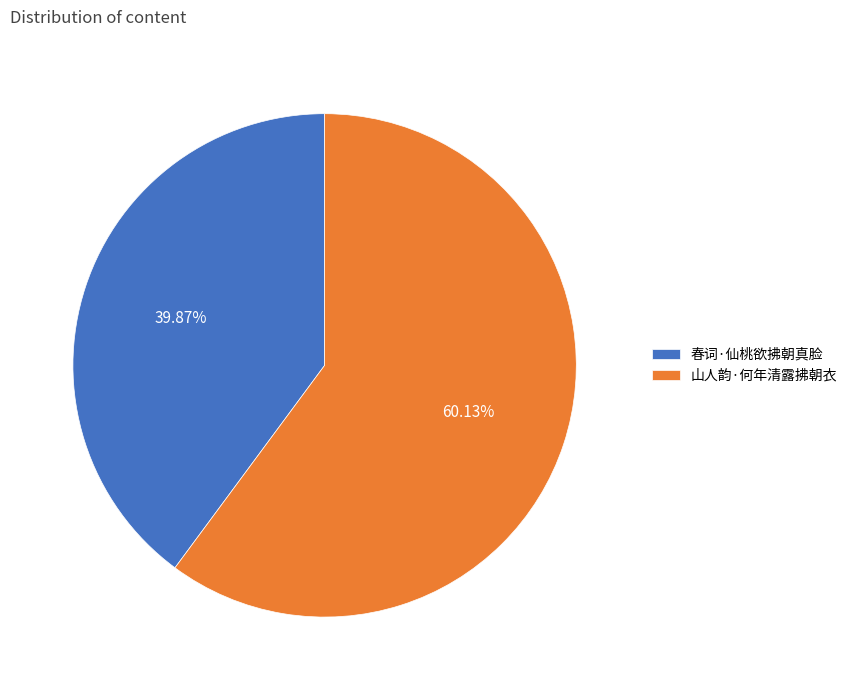

True or false: 山人韵·何年清露拂朝衣 accounts for 53% of the total.

False